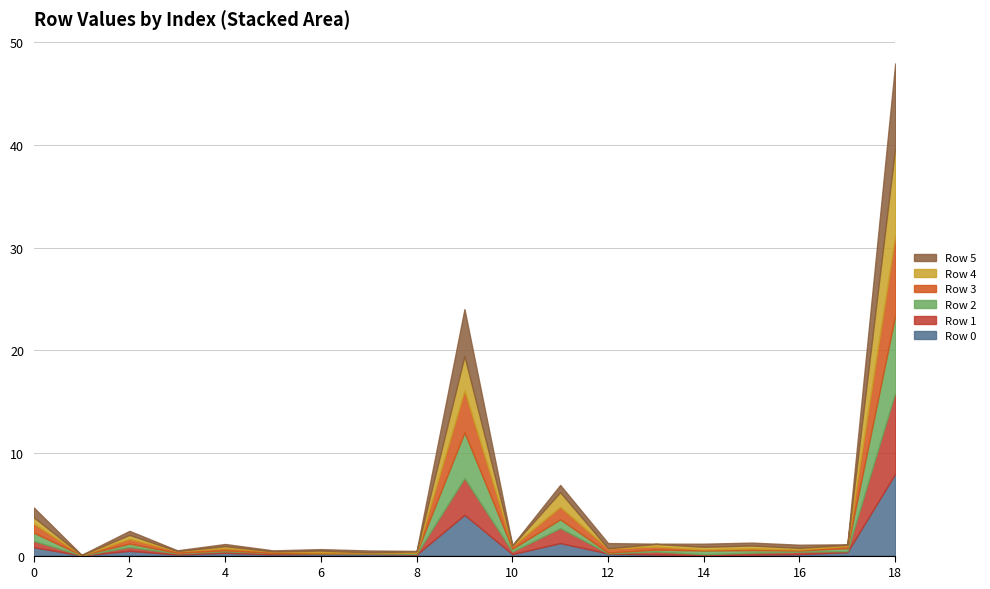

At which category does Row 0 reach its first local peak?

2